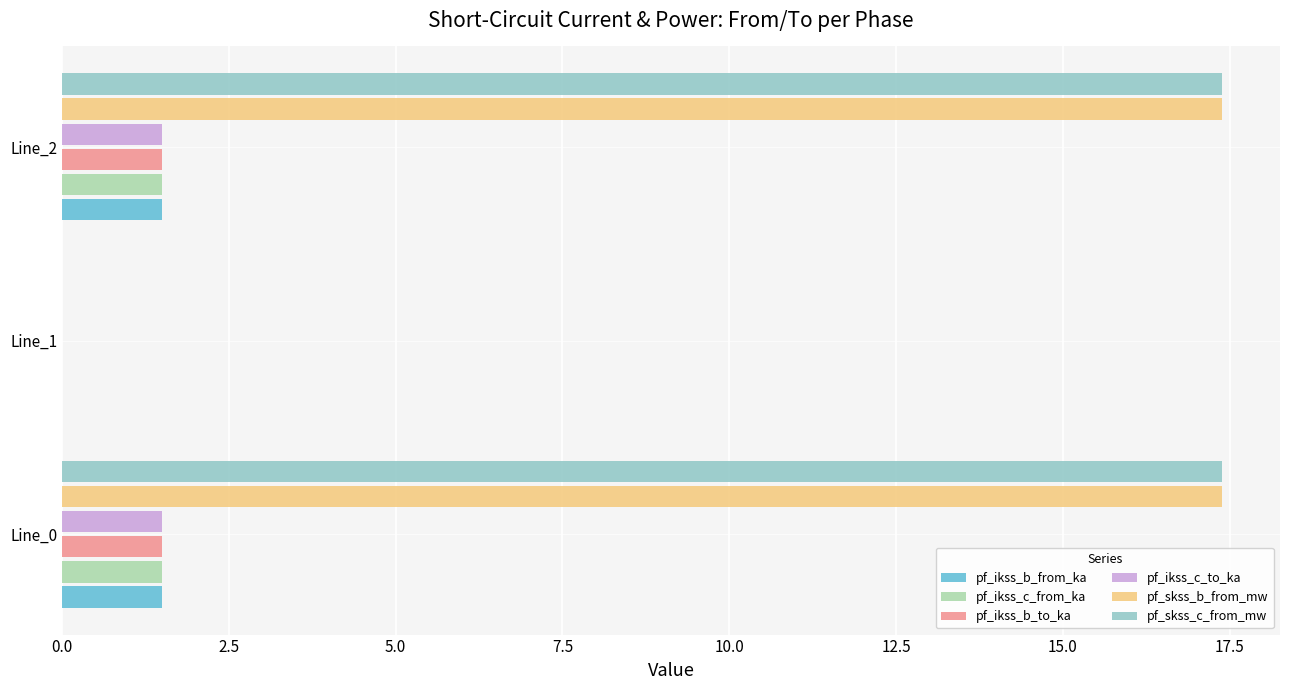

What is the sum of the pf_skss_b_from_mw values at Line_0 and Line_1?

17.4